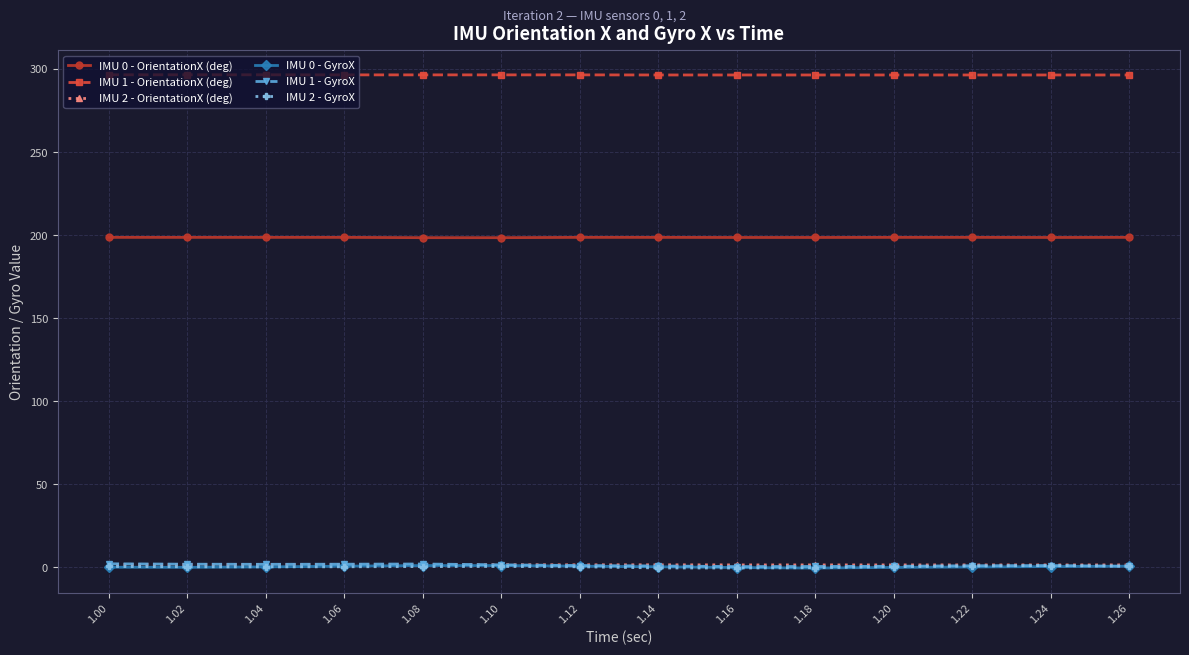

True or false: IMU 2 - GyroX and IMU 1 - OrientationX (deg) intersect in this chart.

False